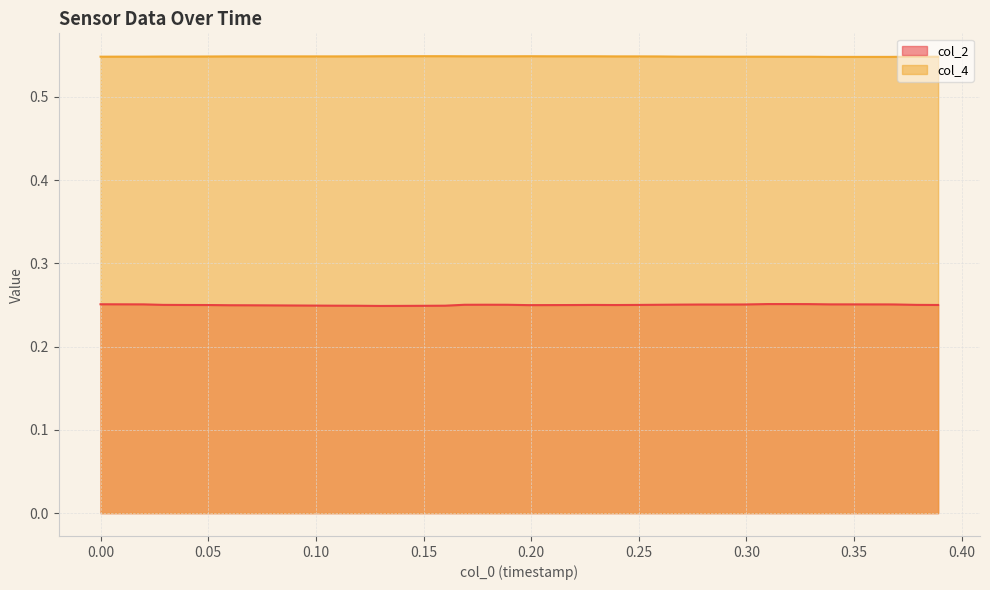

List the series in order of their peak value, lowest first.

col_2, col_4